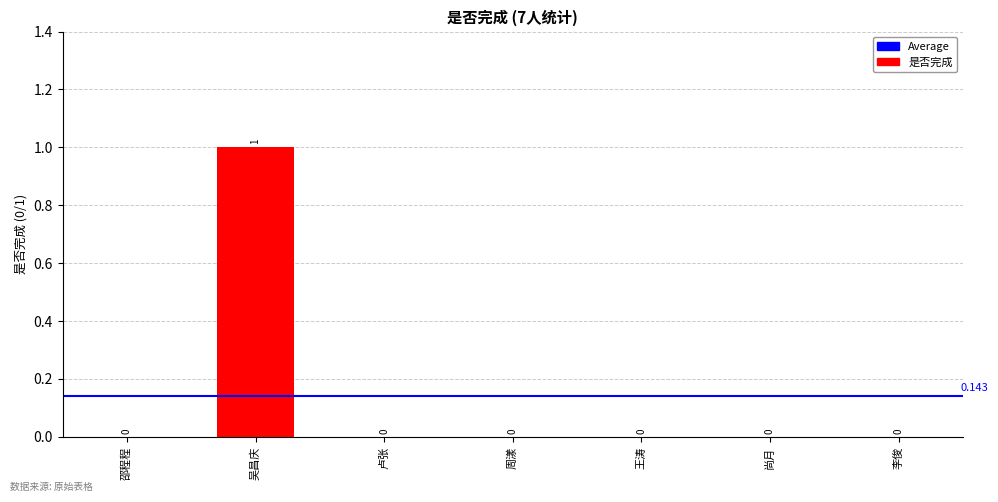

Are the bars horizontal?

No